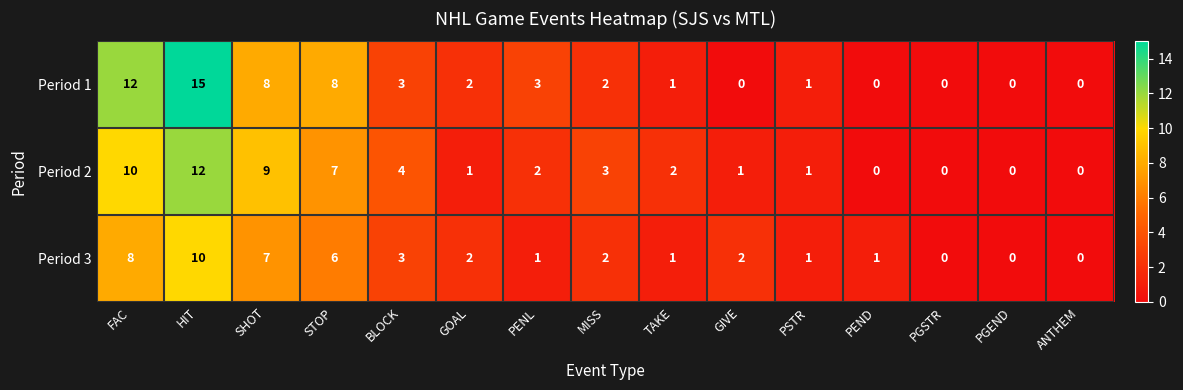

What is the sum of all Period 2 values?

52